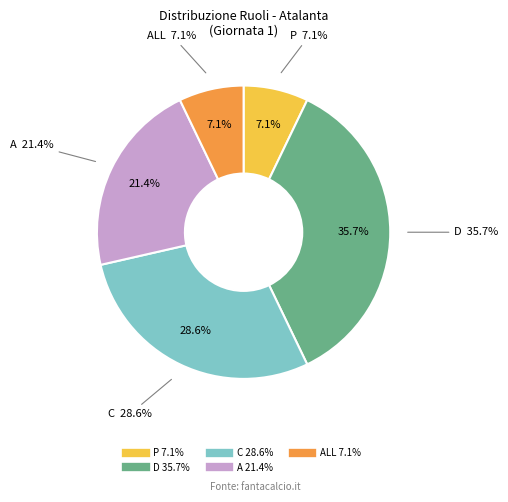

What percentage is the A slice, to the nearest percent?

21%